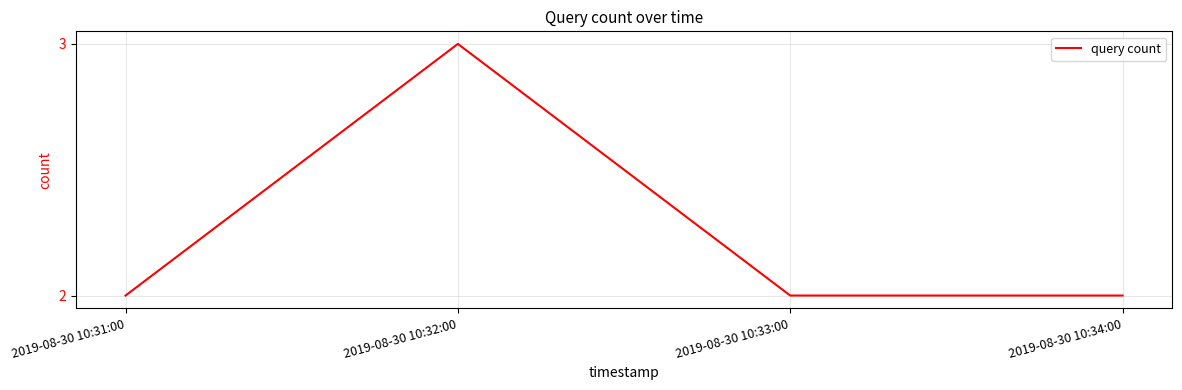

What is the greatest value displayed?

3